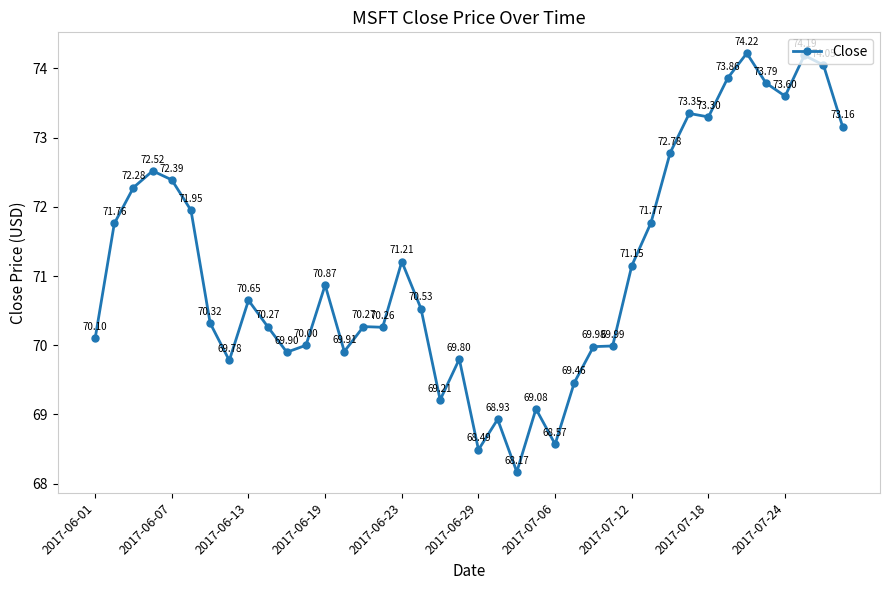

What is the average value?

71.1